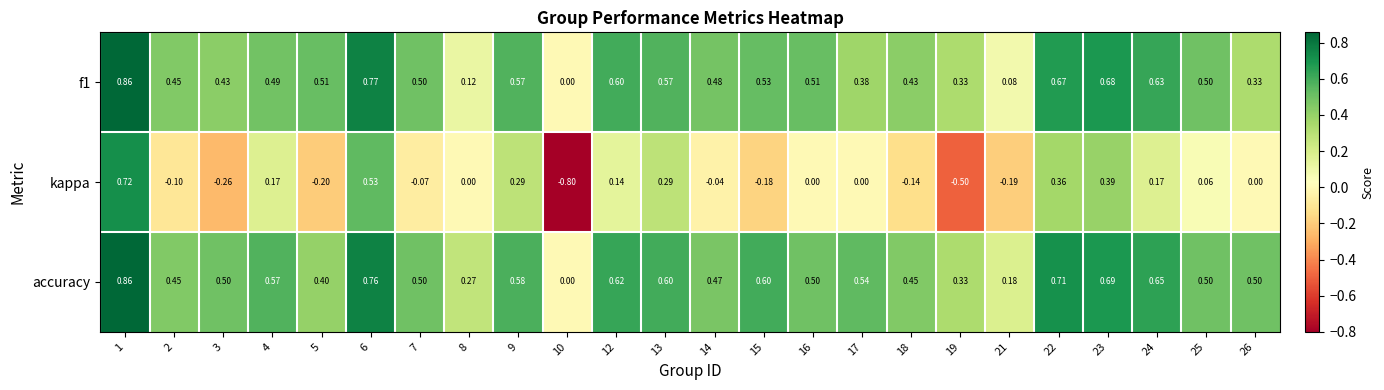

Which series has the largest total across all categories?

accuracy